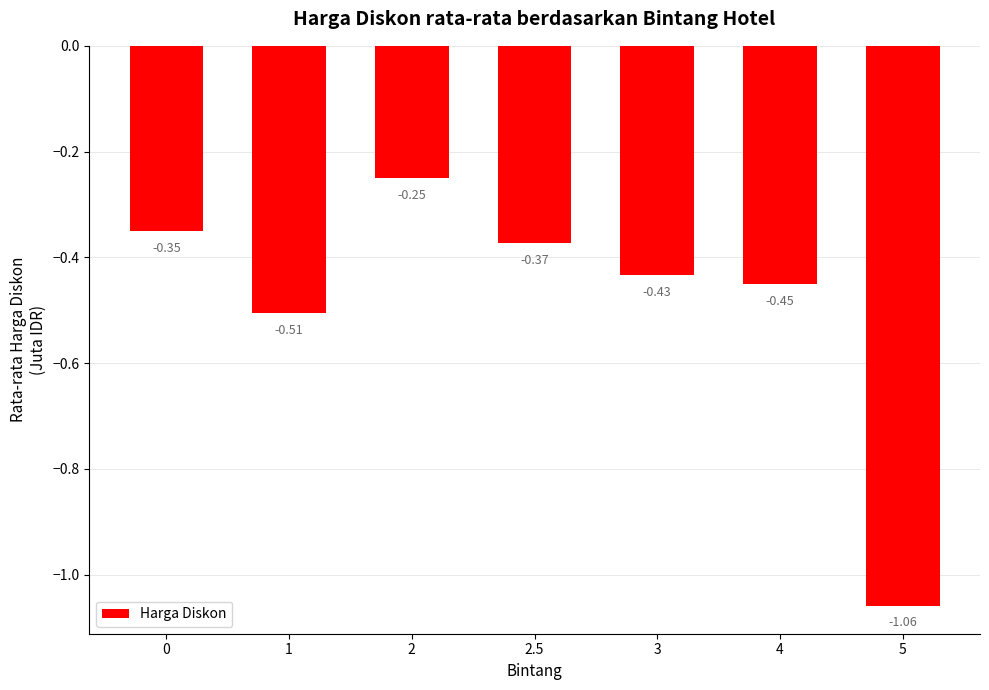

What is the change in value from 0 to 2?

+0.1